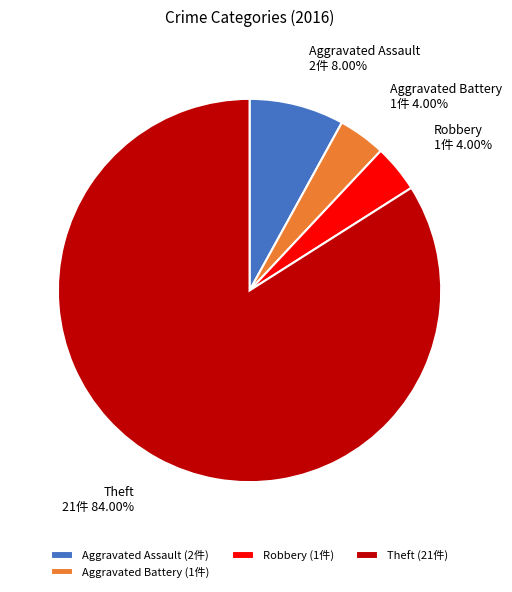

Is there a majority slice in this chart?

Yes